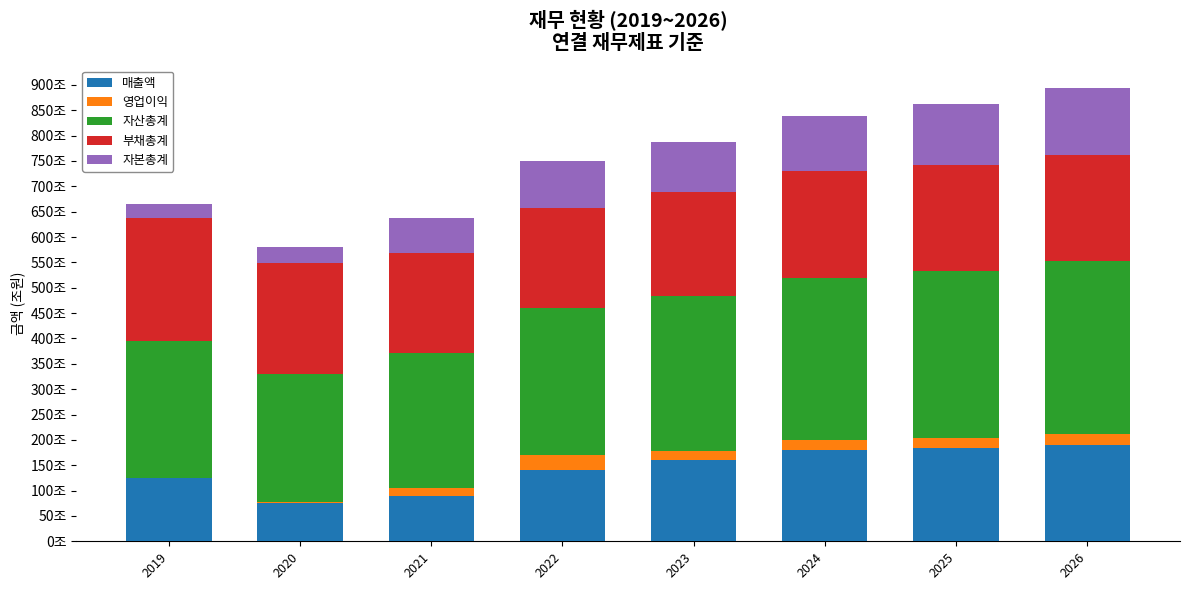

What are all the series names shown in the legend?

매출액, 영업이익, 자산총계, 부채총계, 자본총계